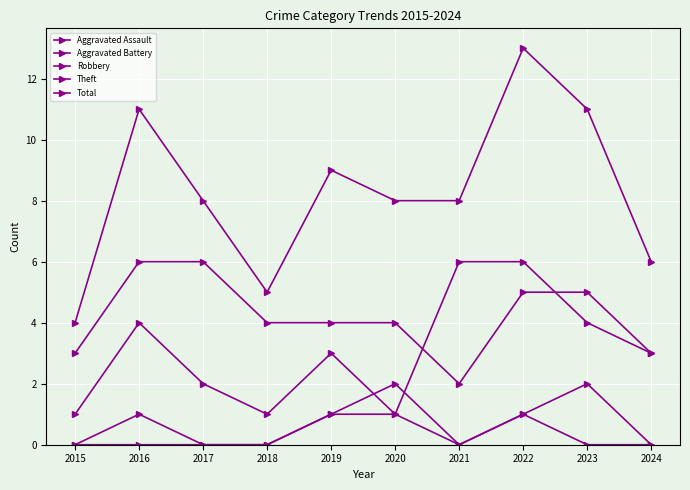

How many distinct data groups are displayed?

5